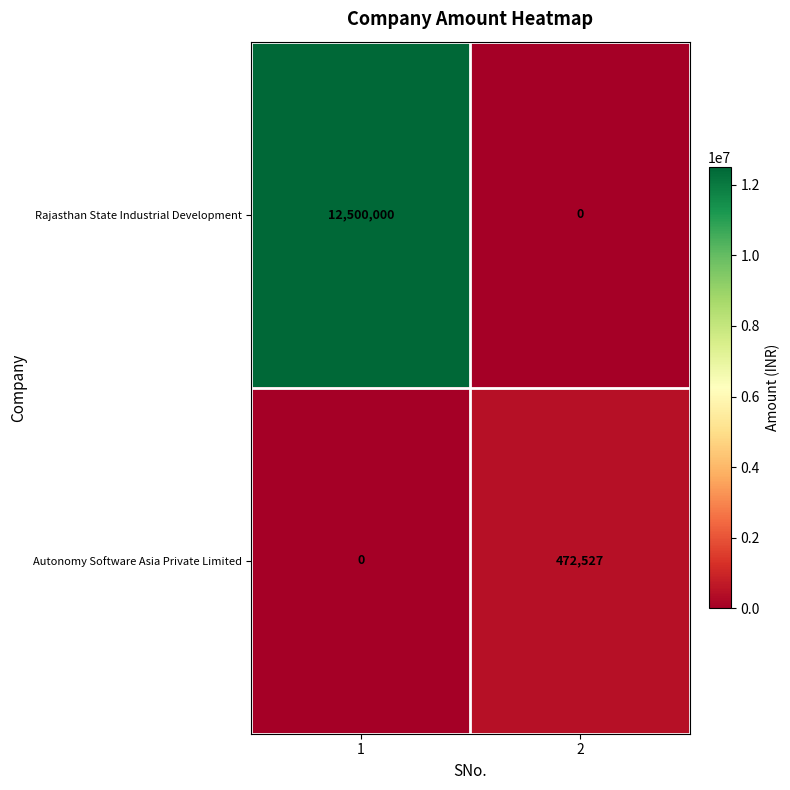

Rank the series by their average value, from lowest to highest.

Autonomy Software Asia Private Limited, Rajasthan State Industrial Development